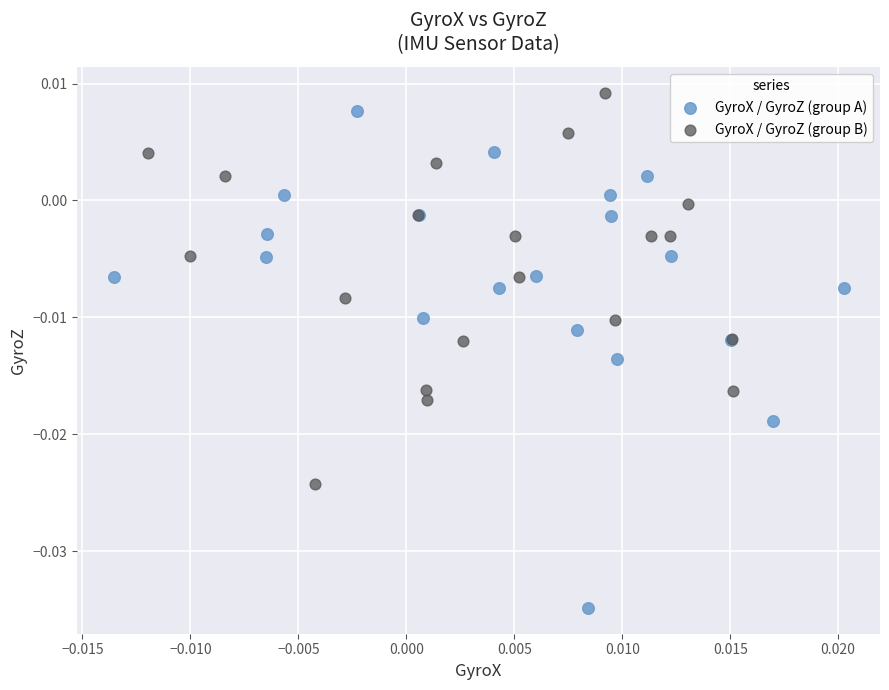

Which series reaches the minimum Y coordinate?

GyroX / GyroZ (group A)